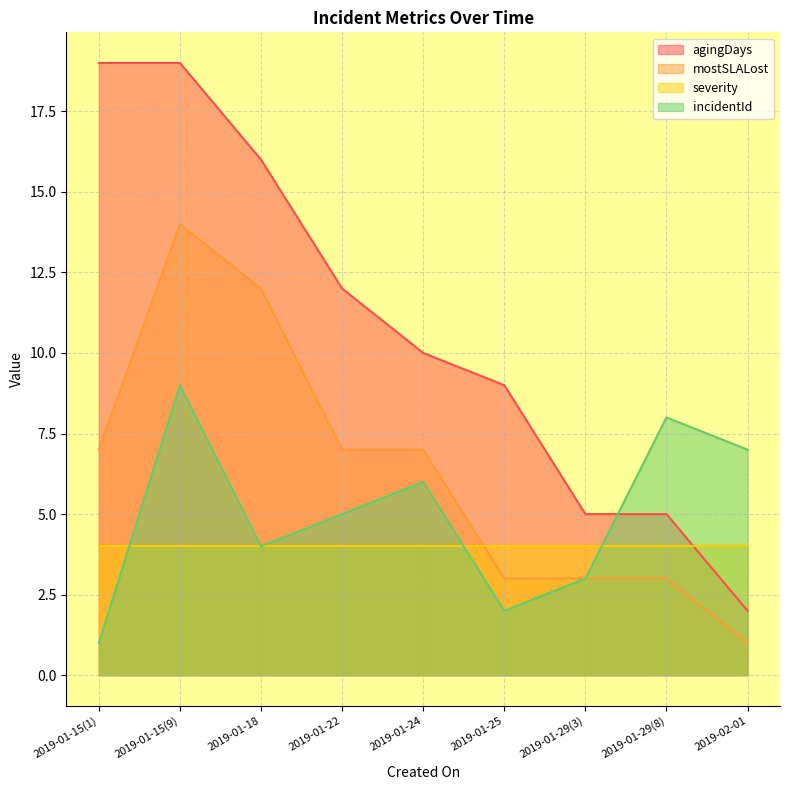

True or false: mostSLALost and agingDays cross at least once.

False